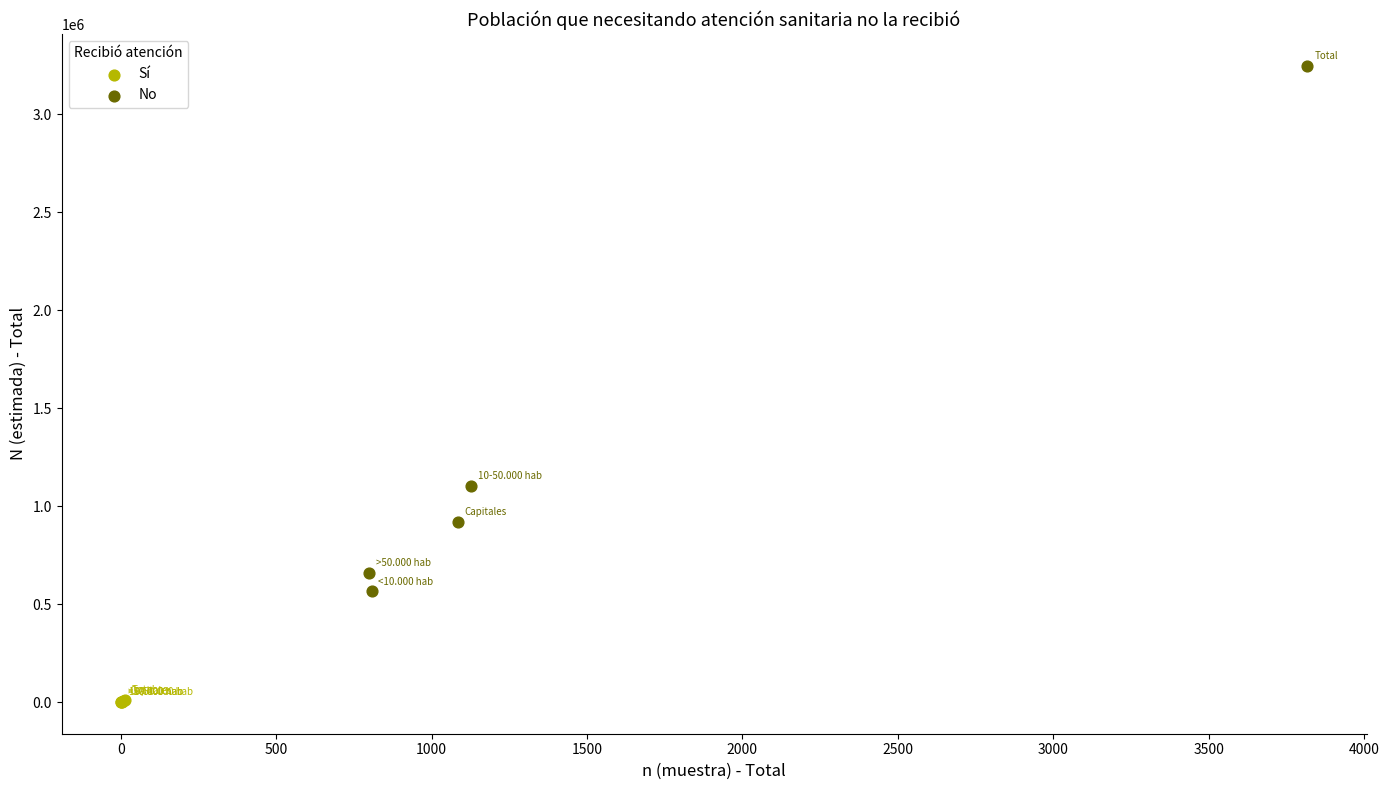

Which series reaches the minimum Y coordinate?

Sí